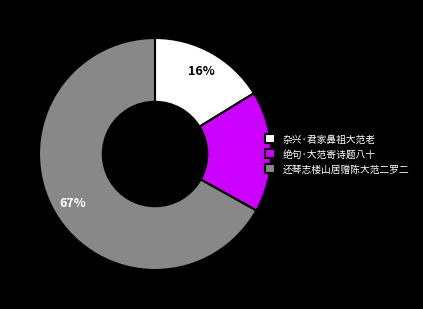

The 绝句·大范寄诗题八十 slice represents 17% of the pie. True or false?

True